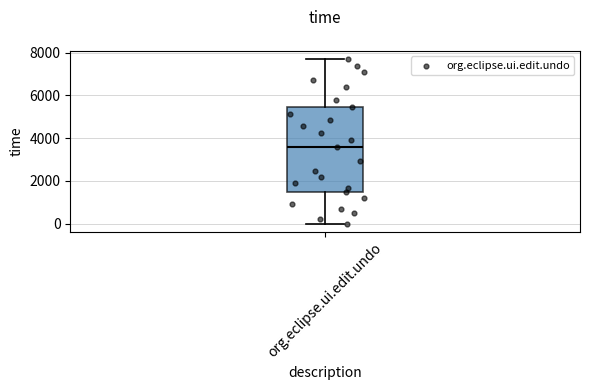

Where is the upper edge of the box for org.eclipse.ui.edit.undo on the y-axis? The values are not printed on the chart, so give them approximately, as read against the axis.

5400